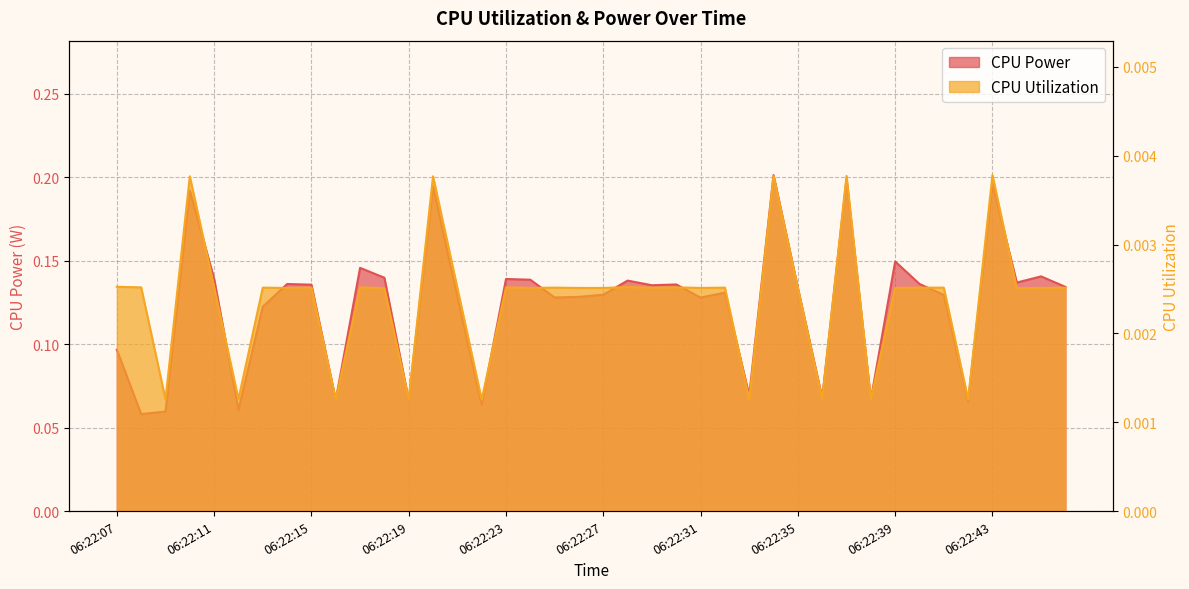

Reading left to right, what are all the values shown in this chart?

CPU Power: 06:22:07=0.1	06:22:08=0.1	06:22:09=0.1	06:22:10=0.2	06:22:11=0.1	06:22:12=0.1	06:22:13=0.1	06:22:14=0.1	06:22:15=0.1	06:22:16=0.1	06:22:17=0.1	06:22:18=0.1	06:22:19=0.1	06:22:20=0.2	06:22:21=0.1	06:22:22=0.1	06:22:23=0.1	06:22:24=0.1	06:22:25=0.1	06:22:26=0.1	06:22:27=0.1	06:22:28=0.1	06:22:29=0.1	06:22:30=0.1	06:22:31=0.1	06:22:32=0.1	06:22:33=0.1	06:22:34=0.2	06:22:35=0.1	06:22:36=0.1	06:22:37=0.2	06:22:38=0.1	06:22:39=0.1	06:22:40=0.1	06:22:41=0.1	06:22:42=0.1	06:22:43=0.2	06:22:44=0.1	06:22:45=0.1	06:22:46=0.1
CPU Utilization: 06:22:07=0.0	06:22:08=0.0	06:22:09=0.0	06:22:10=0.0	06:22:11=0.0	06:22:12=0.0	06:22:13=0.0	06:22:14=0.0	06:22:15=0.0	06:22:16=0.0	06:22:17=0.0	06:22:18=0.0	06:22:19=0.0	06:22:20=0.0	06:22:21=0.0	06:22:22=0.0	06:22:23=0.0	06:22:24=0.0	06:22:25=0.0	06:22:26=0.0	06:22:27=0.0	06:22:28=0.0	06:22:29=0.0	06:22:30=0.0	06:22:31=0.0	06:22:32=0.0	06:22:33=0.0	06:22:34=0.0	06:22:35=0.0	06:22:36=0.0	06:22:37=0.0	06:22:38=0.0	06:22:39=0.0	06:22:40=0.0	06:22:41=0.0	06:22:42=0.0	06:22:43=0.0	06:22:44=0.0	06:22:45=0.0	06:22:46=0.0